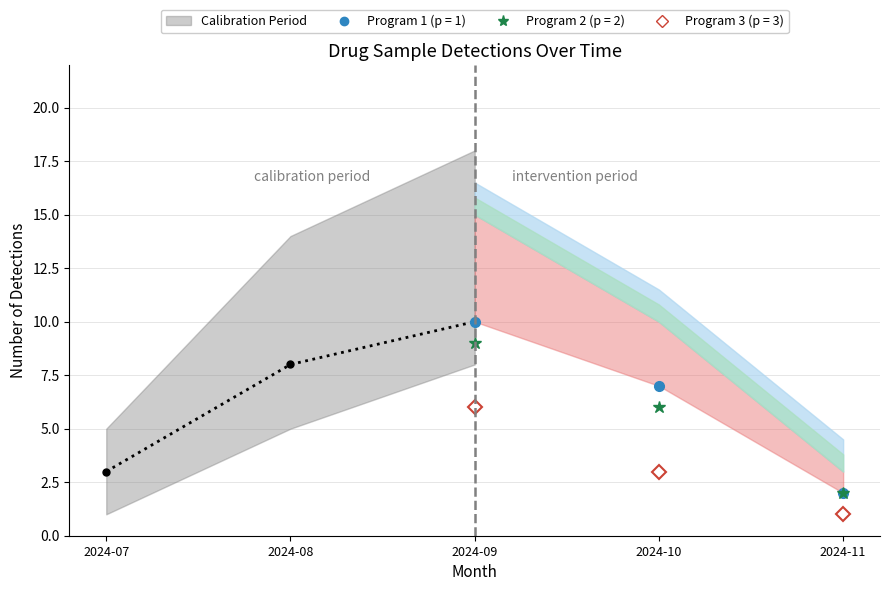

Approximately how many times larger is the value at 2024-07 compared to 2024-08?

0.4